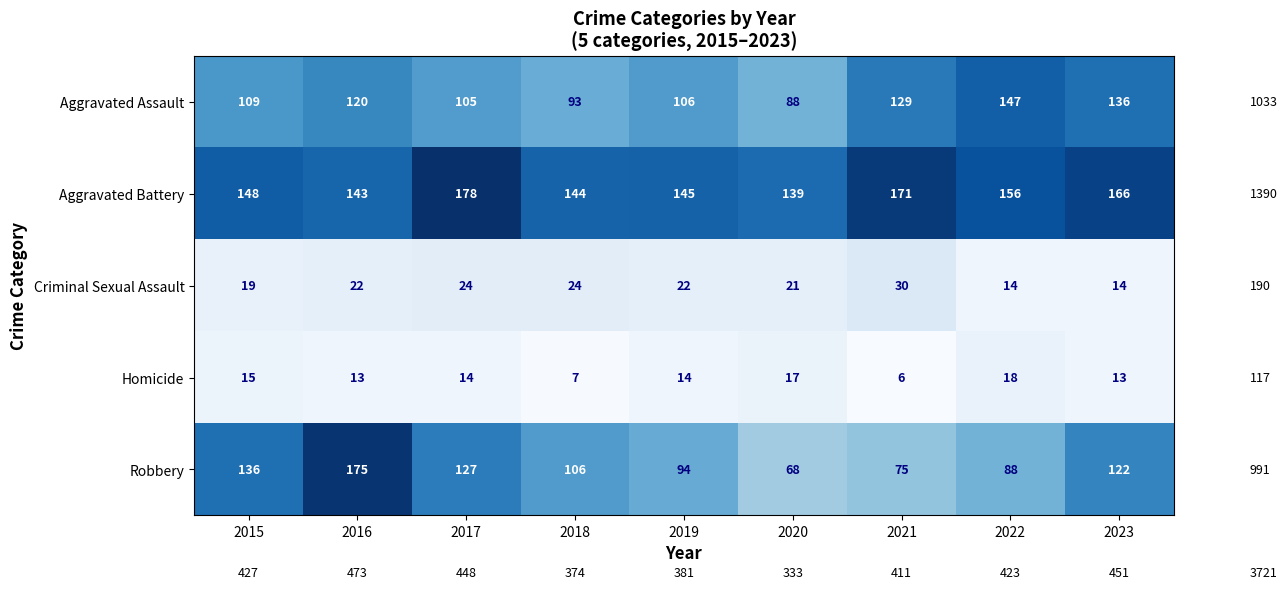

At how many categories does at least one series exceed 125?

9